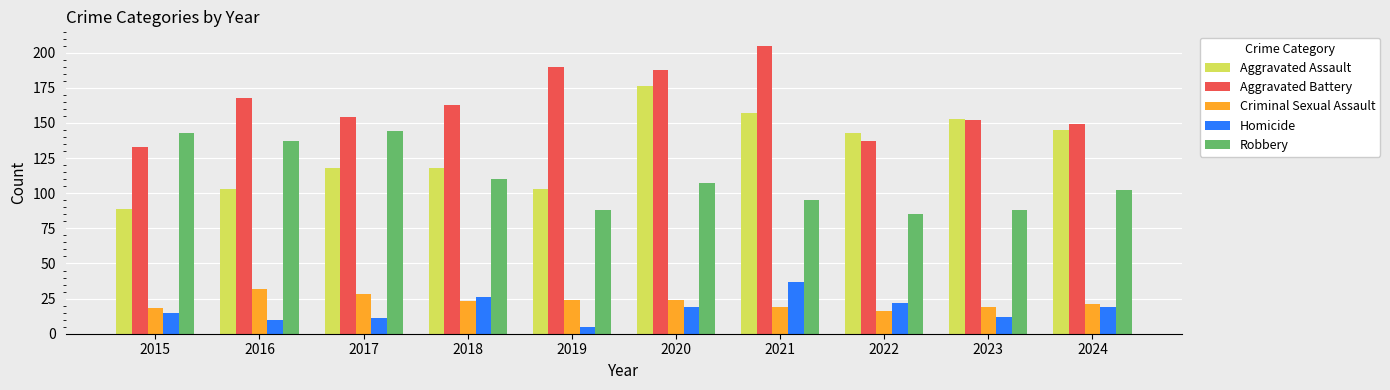

Does the chart contain any negative values?

No